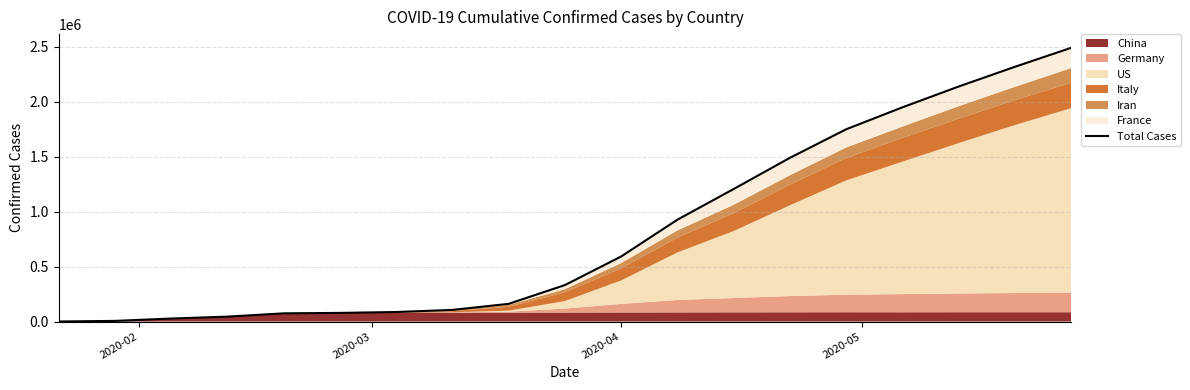

What is the value of the 6th point from the left?

78860